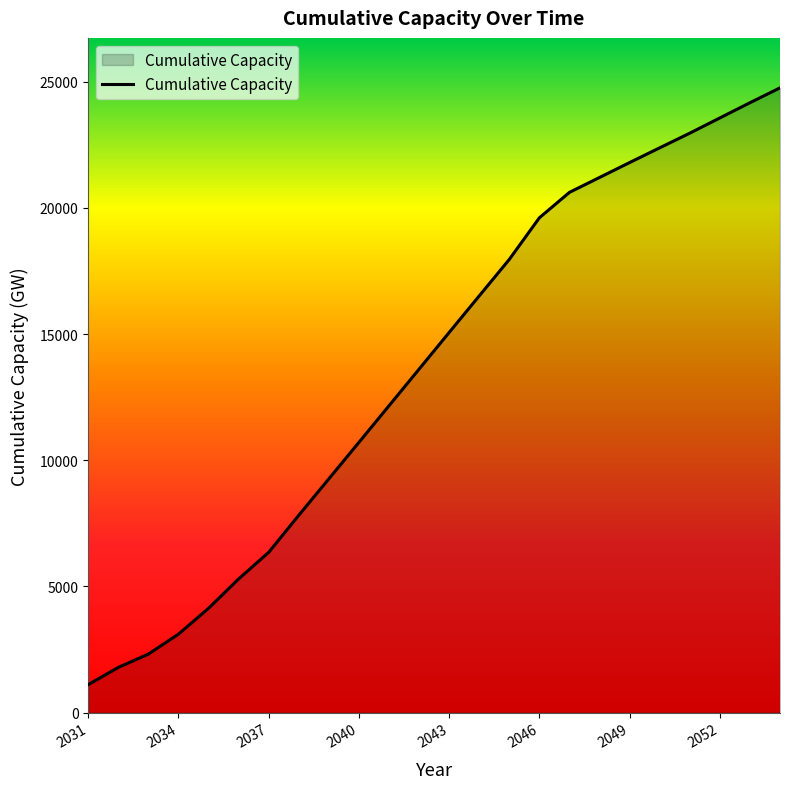

What is the difference between the maximum and minimum values?

23649.6